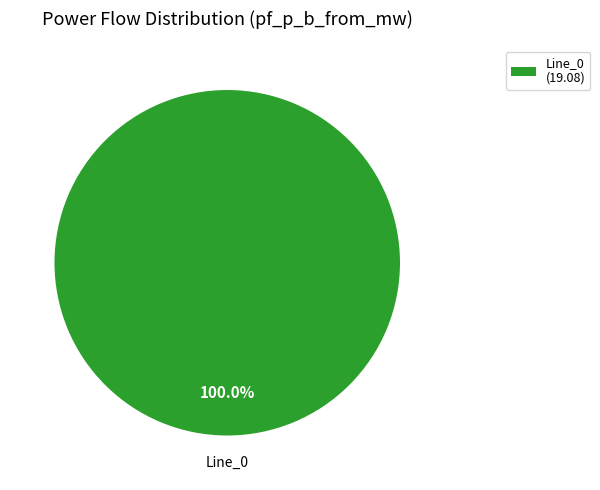

Is there any slice that represents more than half of the pie?

Yes